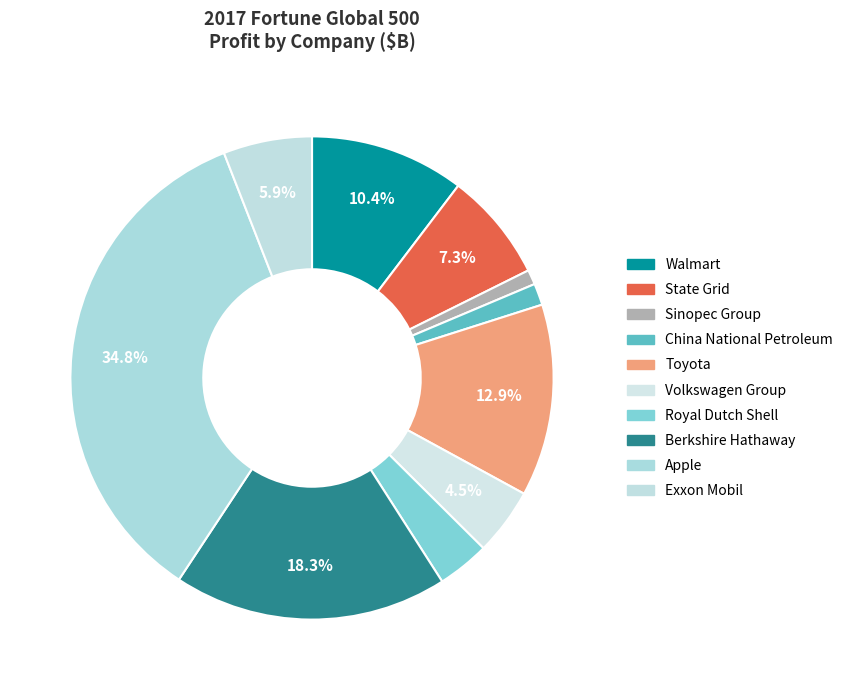

What percentage is the Toyota slice, to the nearest percent?

13%